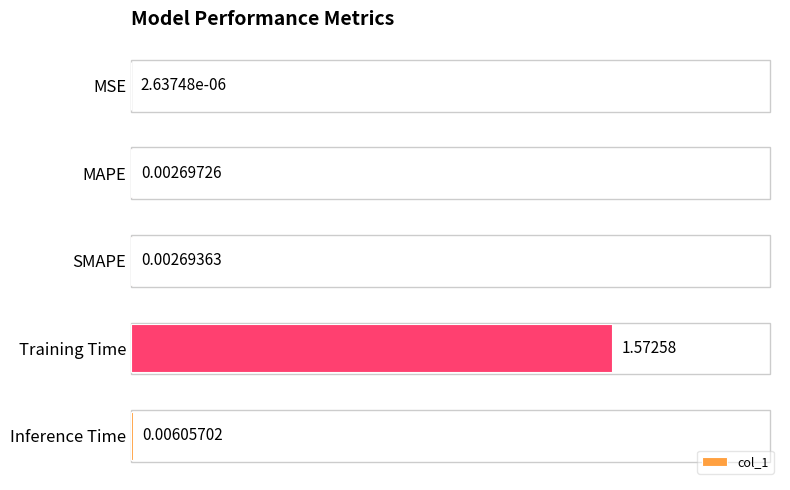

At which label is the value closest to 0?

MSE